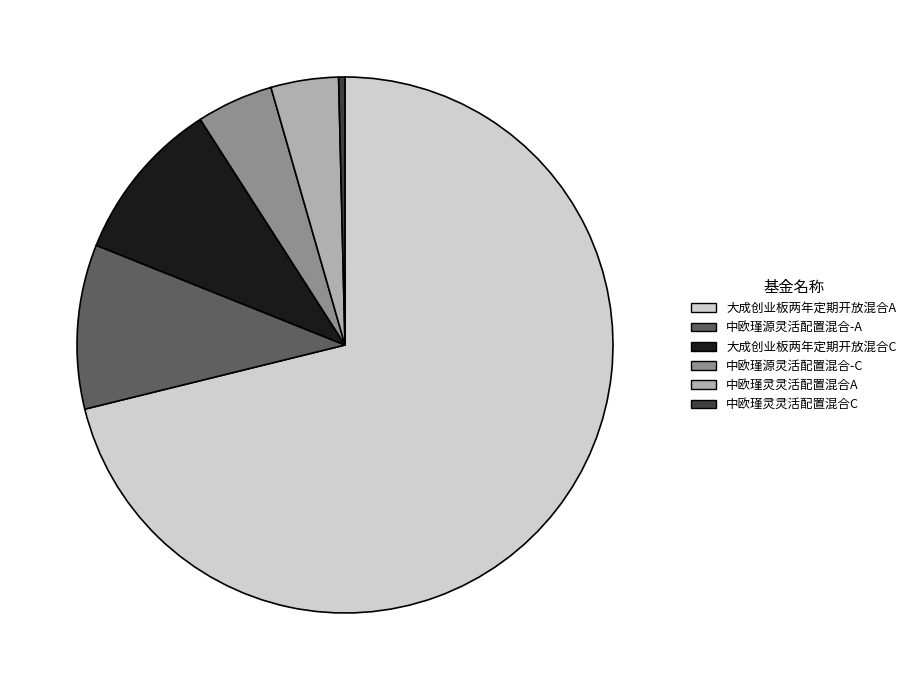

Which slice is the largest?

大成创业板两年定期开放混合A